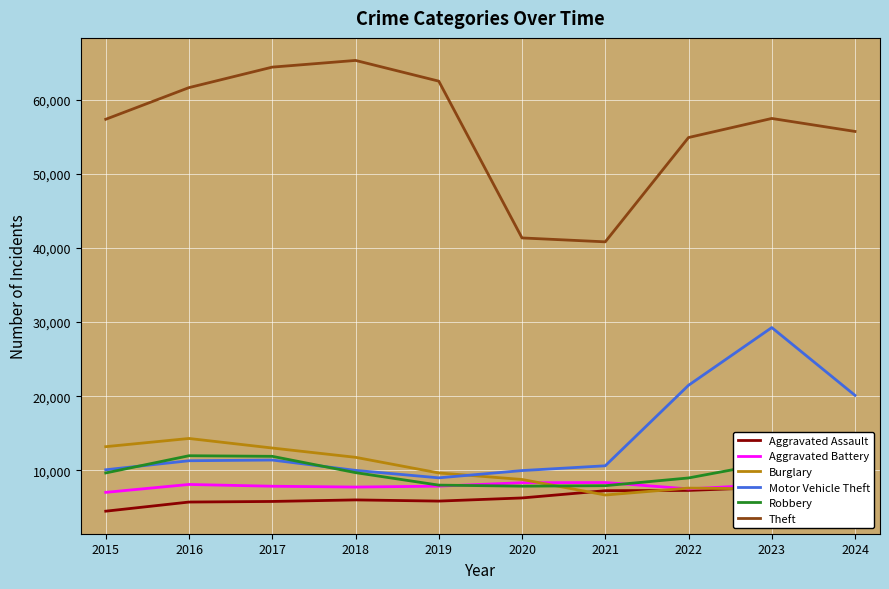

What is the difference between the highest and lowest values at 2022?

47608